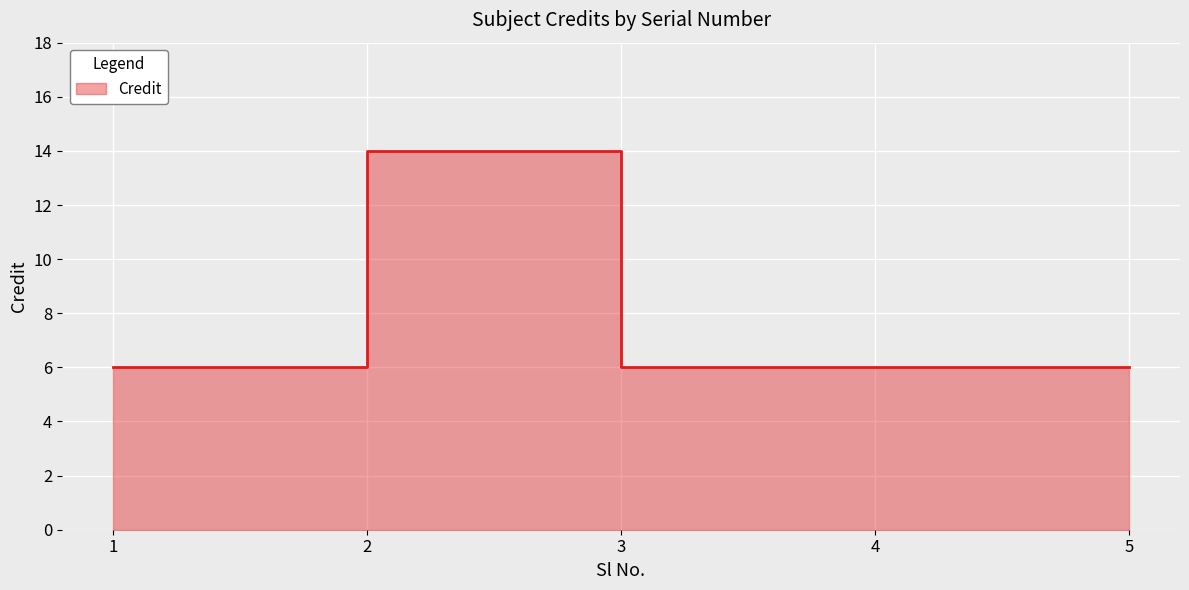

Read the value at 1.

6